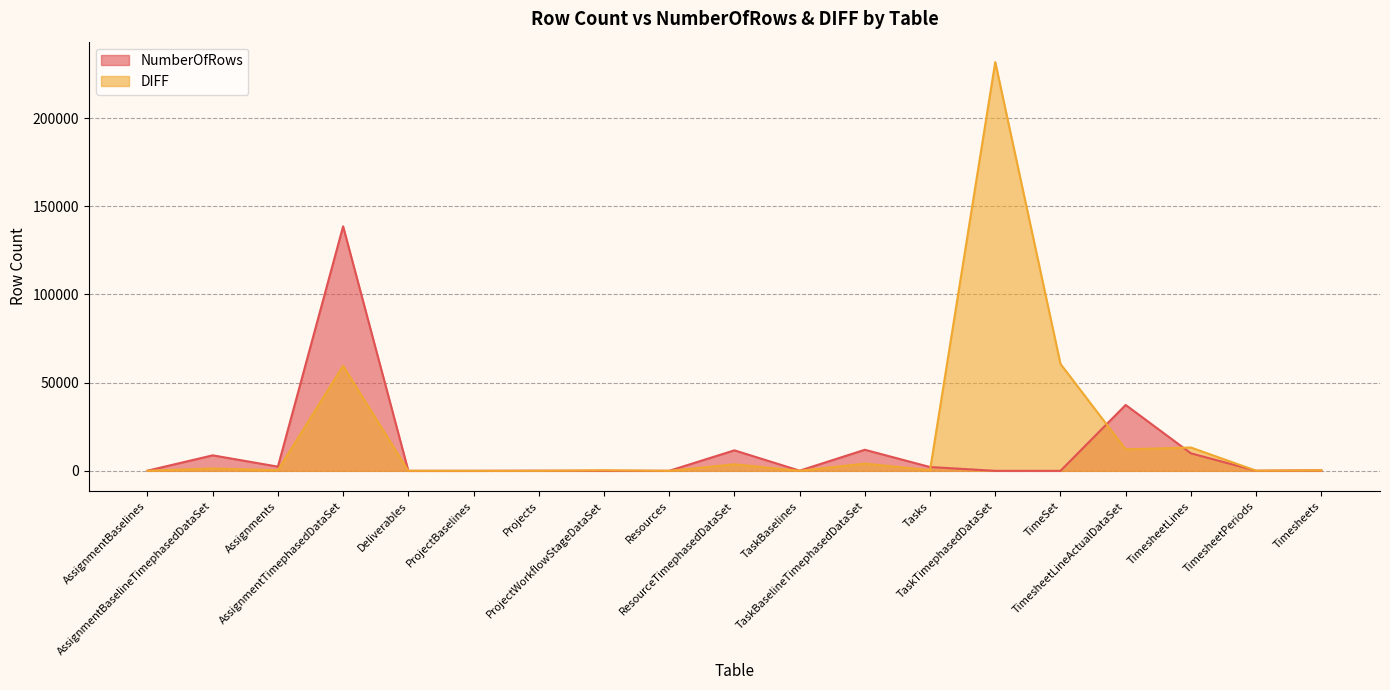

Between Deliverables and ProjectWorkflowStageDataSet, which series saw the biggest shift?

DIFF